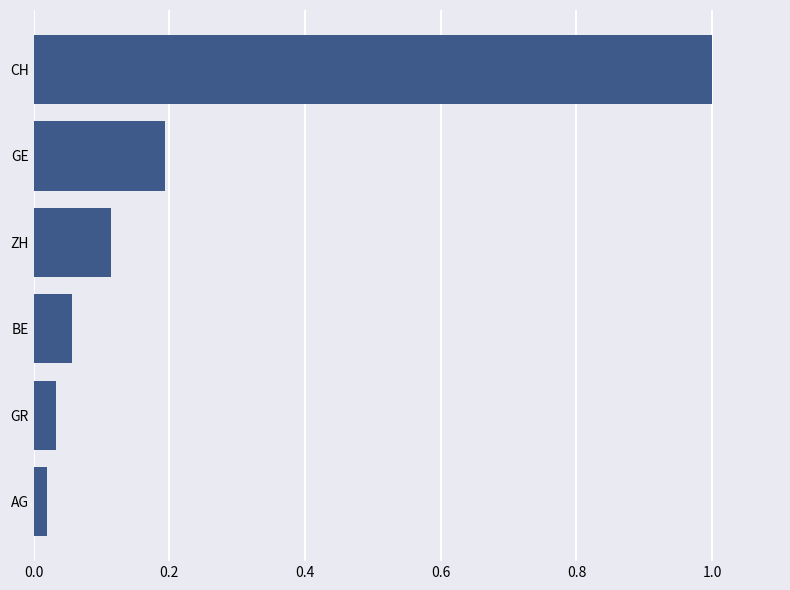

The chart shows a value of 0.2 at ZH. True or false?

False